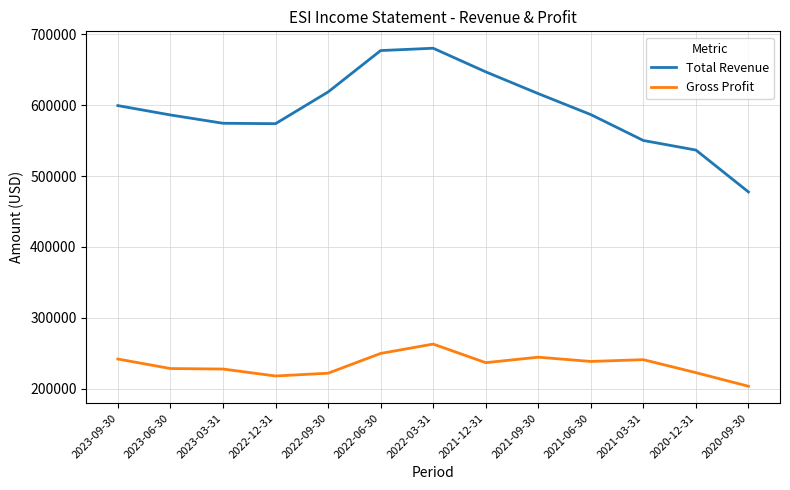

What is the average value of the Total Revenue series?

594085